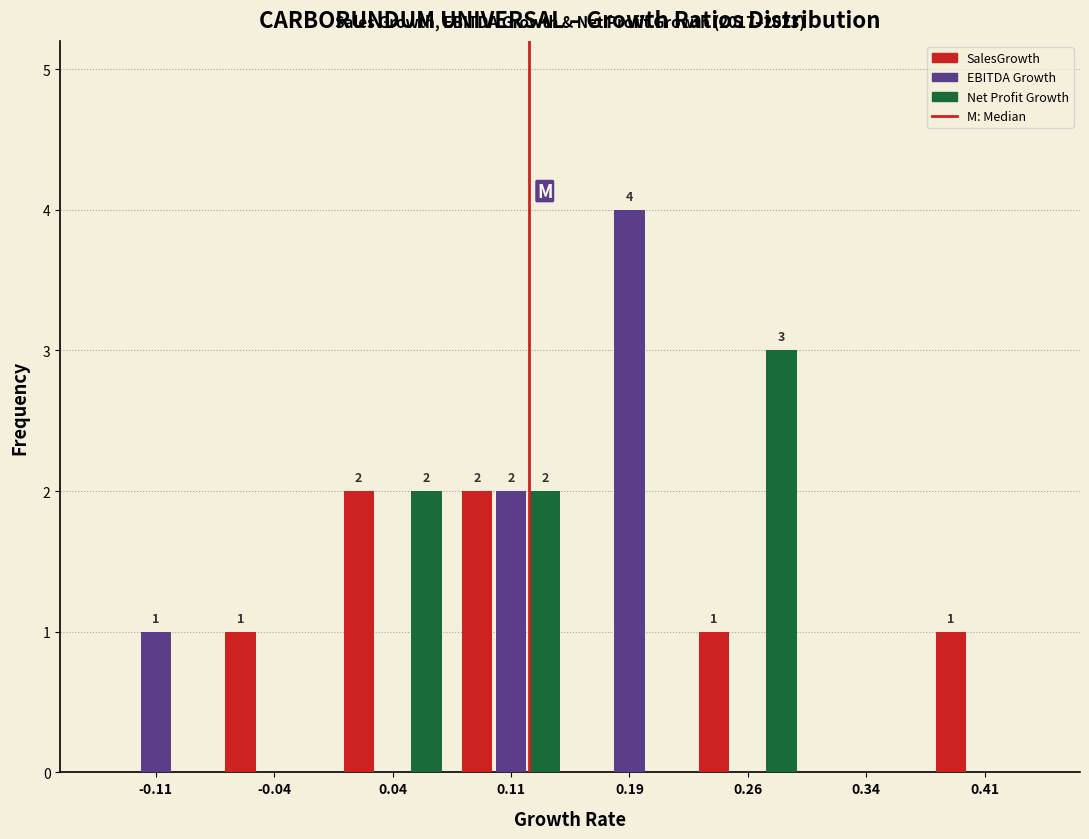

In the EBITDA Growth series, which range on the x-axis has the tallest bar?

0.150 to 0.225